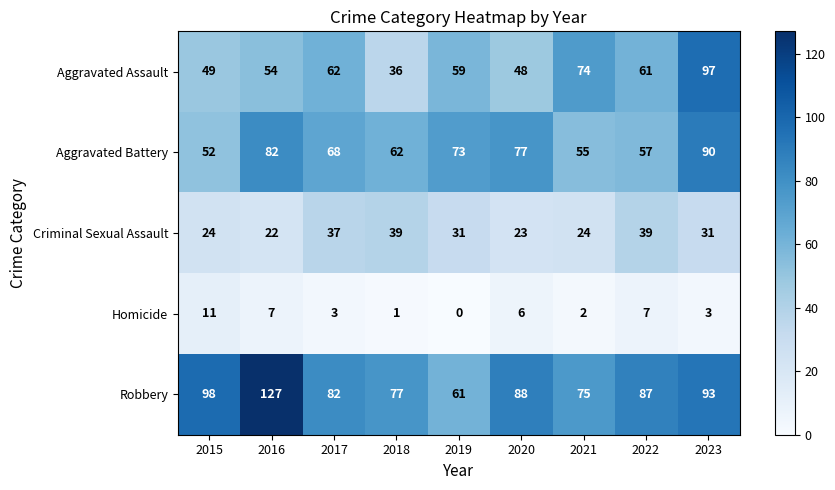

True or false: Criminal Sexual Assault has a value of 39 at 2022.

True